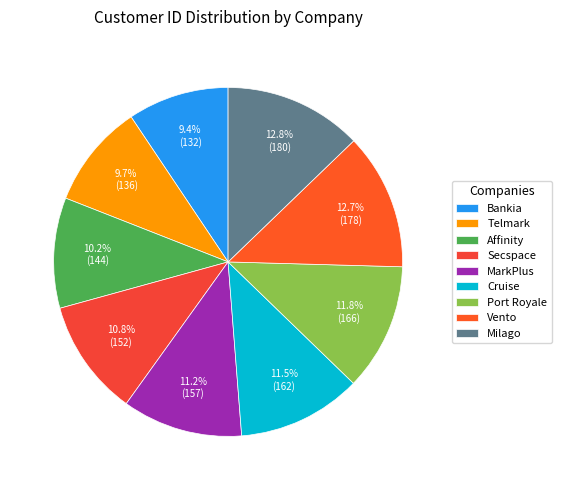

What portion of the pie excludes Vento?

87.3%